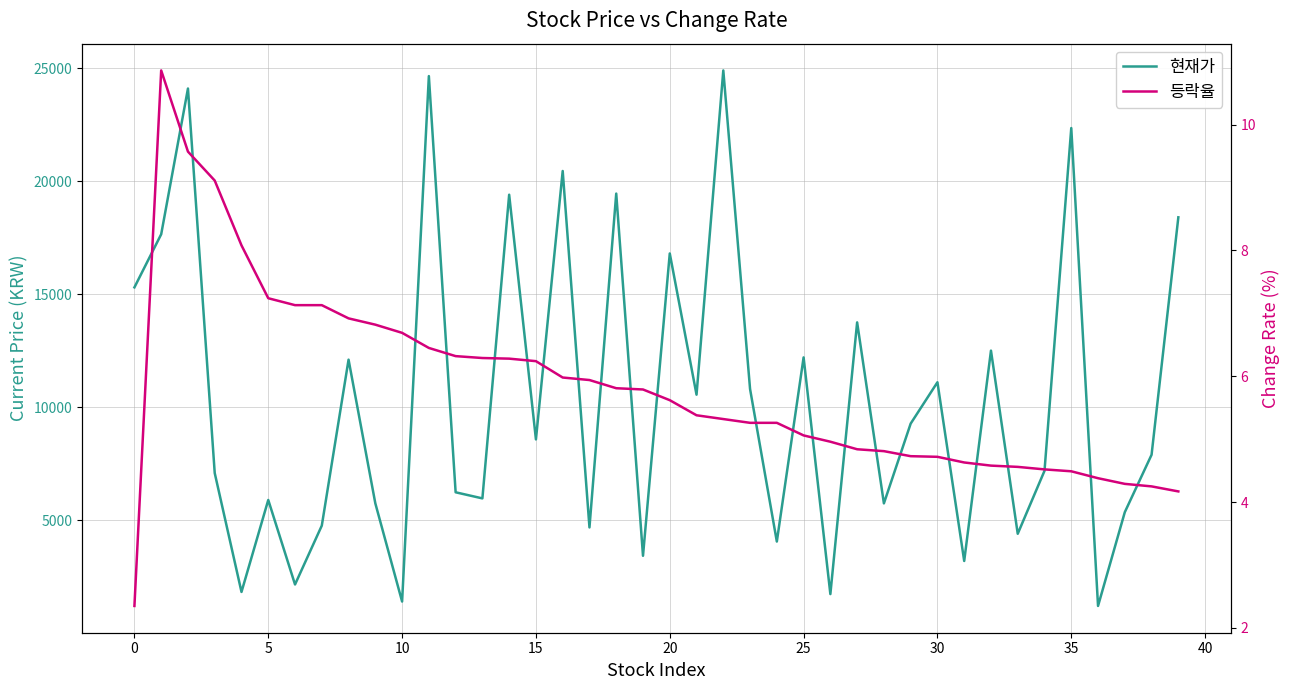

True or false: 등락율 and 현재가 cross at least once.

False